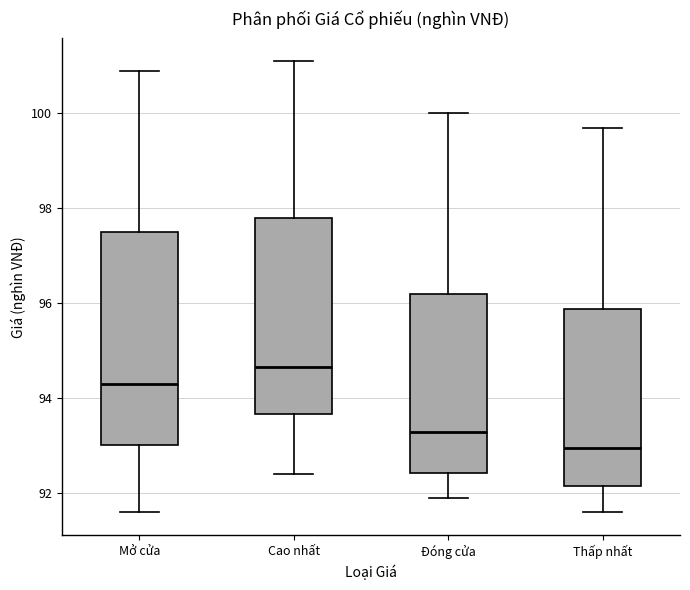

Which box has the lowest median line?

Thấp nhất